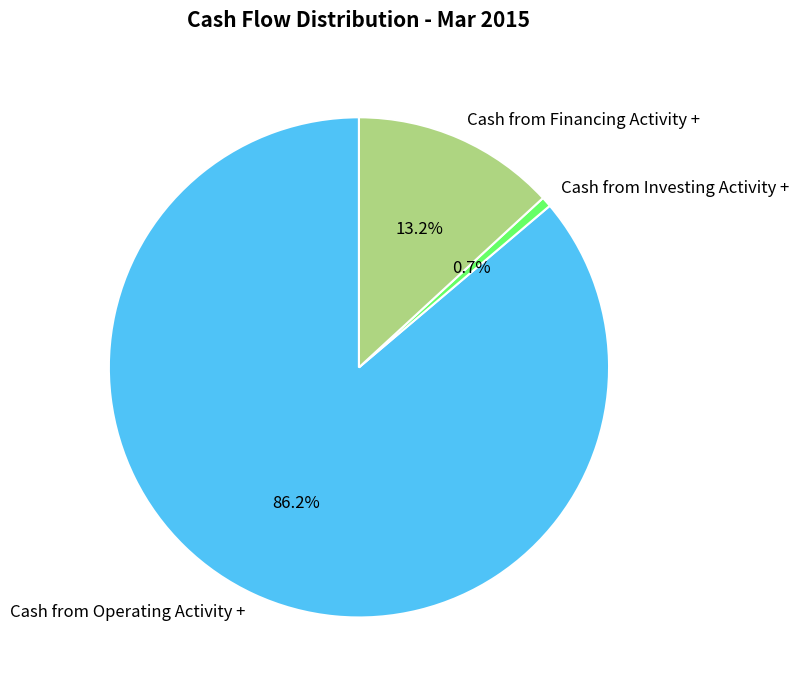

Which category accounts for the majority?

Cash from Operating Activity +